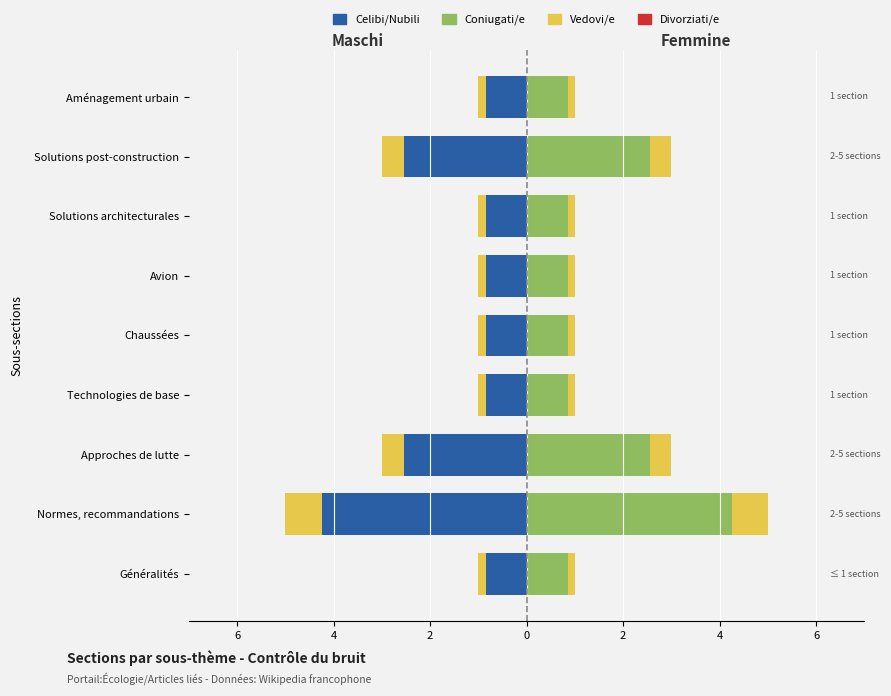

At which label does Maschi reach its peak?

Normes, recommandations